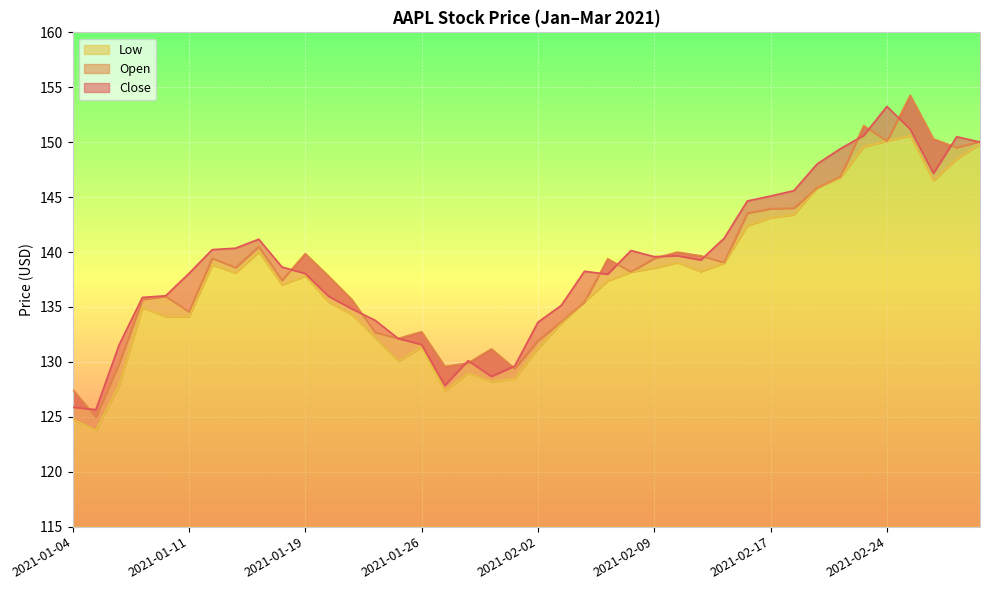

What is the minimum value for Low?

123.8